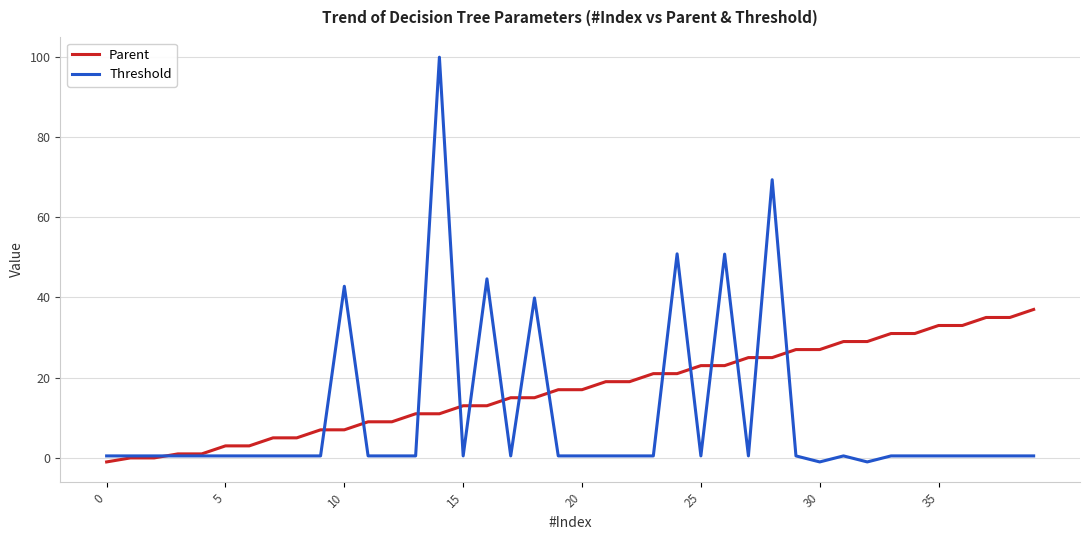

Which series has the widest spread of values?

Threshold